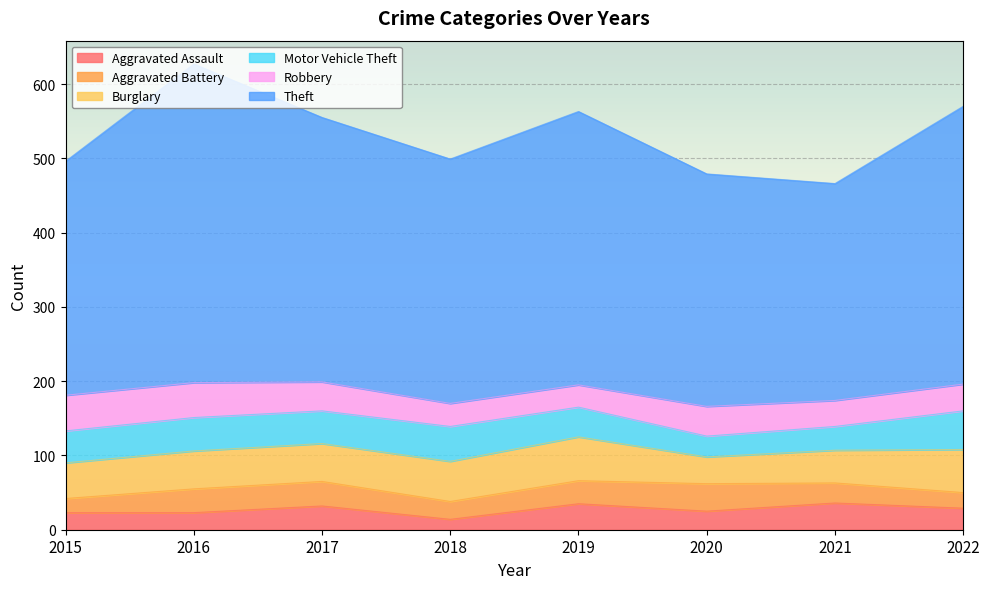

True or false: Robbery and Theft cross at least once.

False